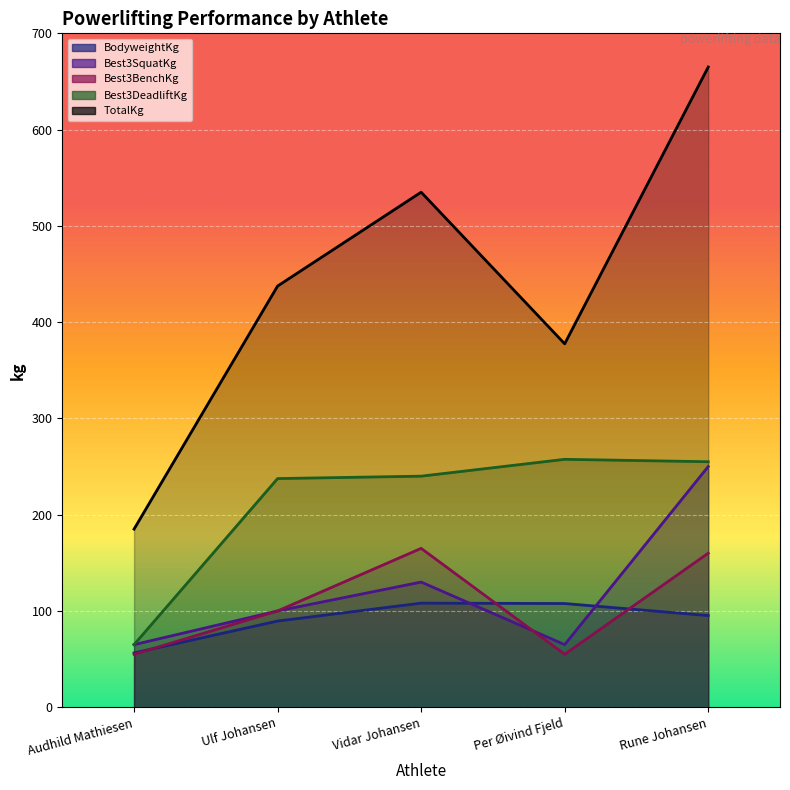

Reading right to left, extract all data points from this chart.

BodyweightKg: 95.2	107.7	108.1	89.5	56.4
Best3SquatKg: 250.0	65.0	130.0	100.0	65.0
Best3BenchKg: 160.0	55.0	165.0	100.0	55.0
Best3DeadliftKg: 255.0	257.5	240.0	237.5	65.0
TotalKg: 665.0	377.5	535.0	437.5	185.0